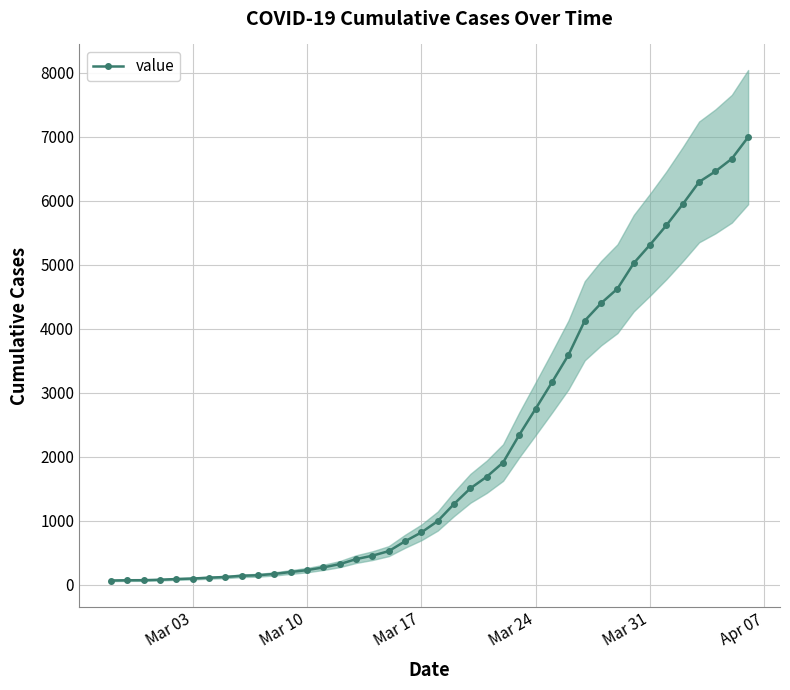

What is the sum of all values?

85677